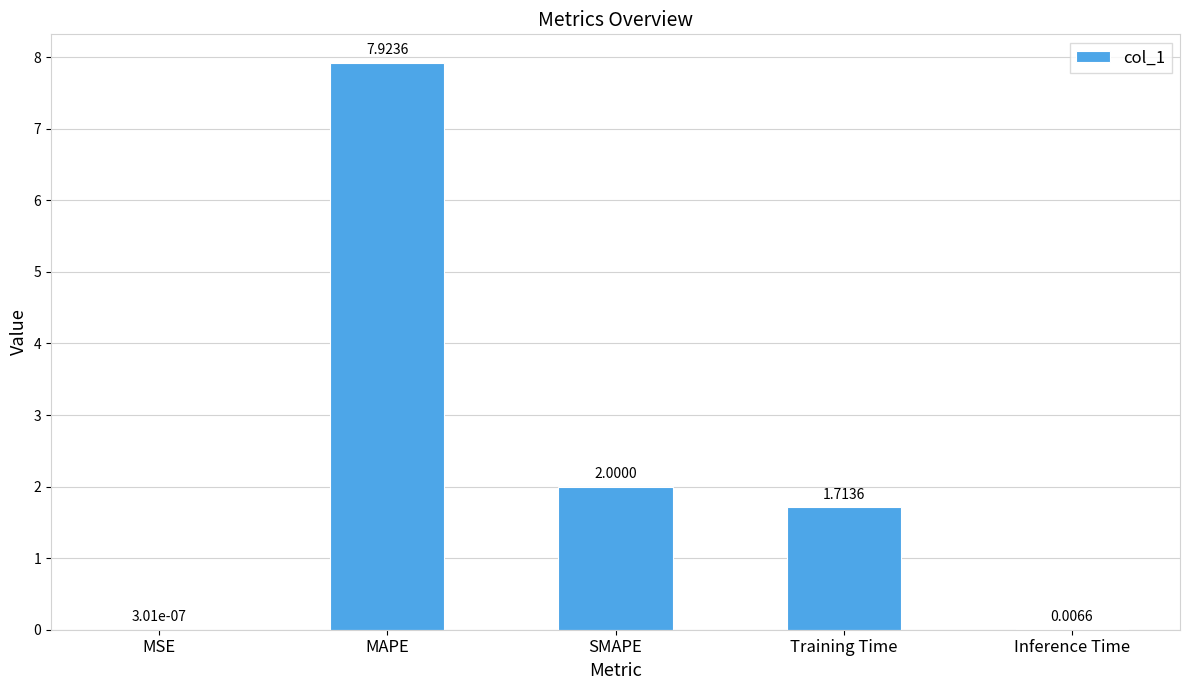

What is the sum of the values at SMAPE and MAPE?

9.9